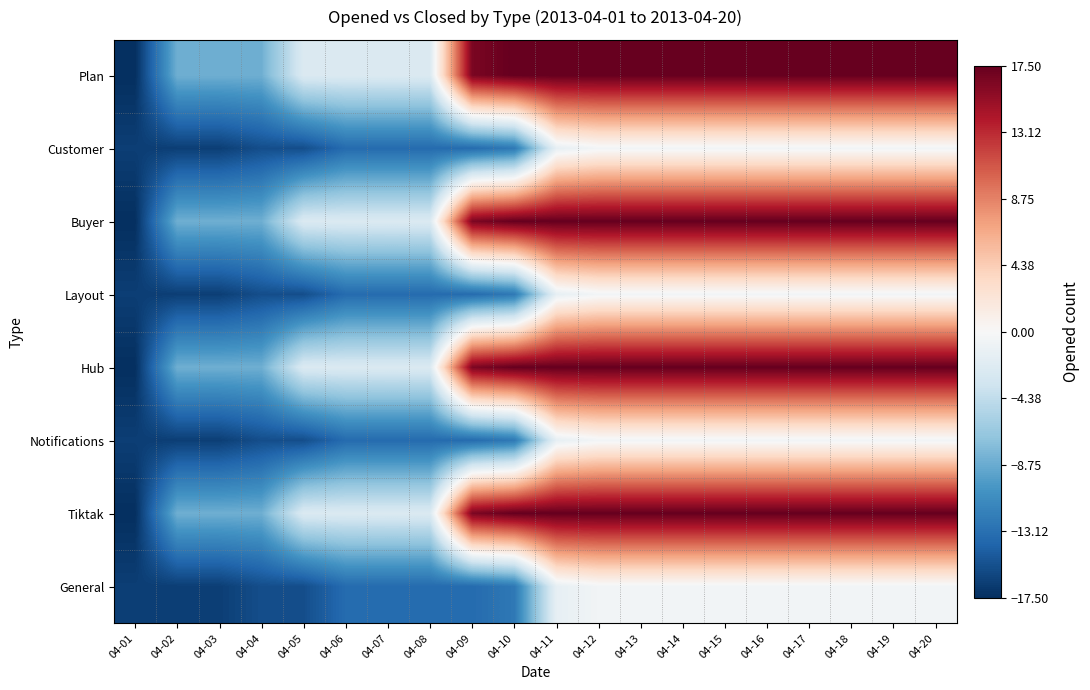

At which category is the sum across all series the highest?

04-12